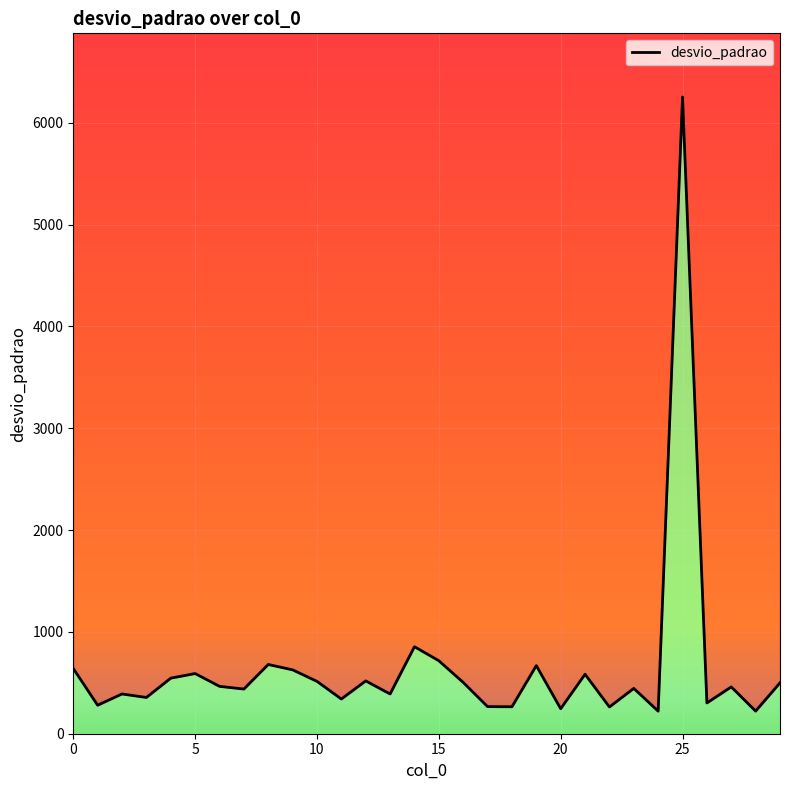

What is the average value?

651.8